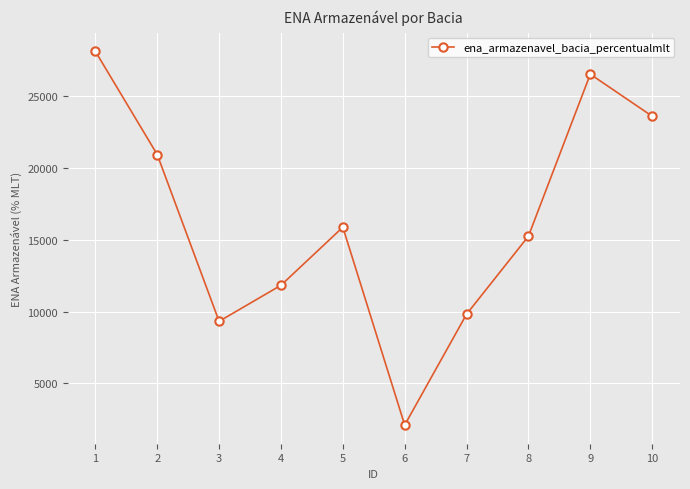

List the labels in order of value, largest first.

1, 9, 10, 2, 5, 8, 4, 7, 3, 6